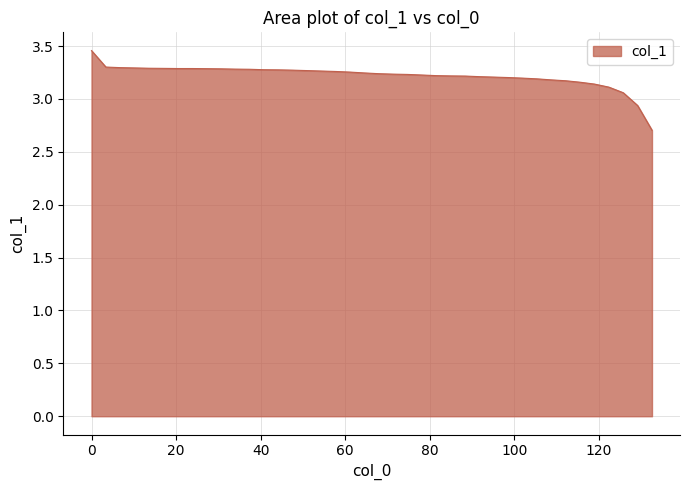

How many lines are shown in the chart?

1